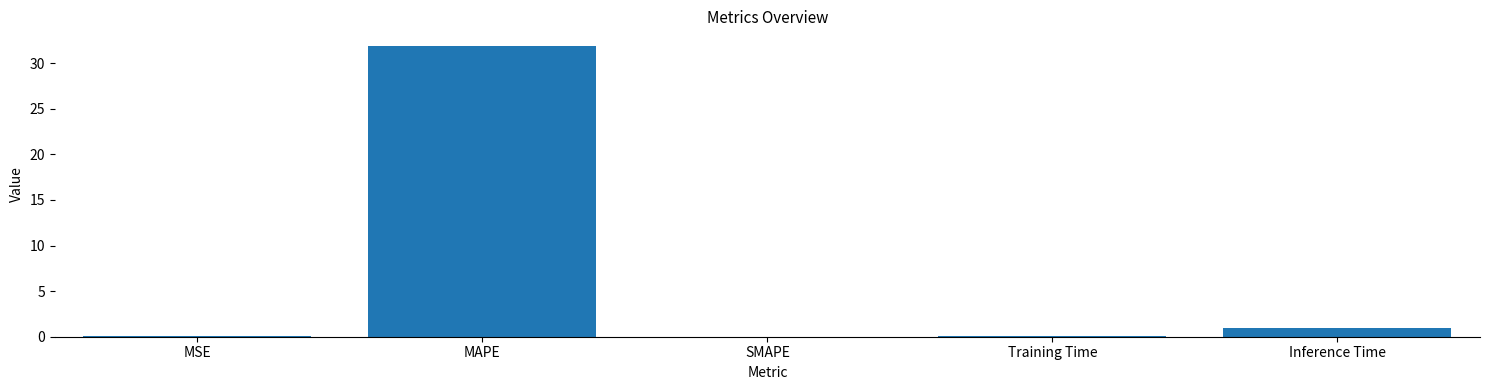

What is the change in value from SMAPE to Inference Time?

+1.0